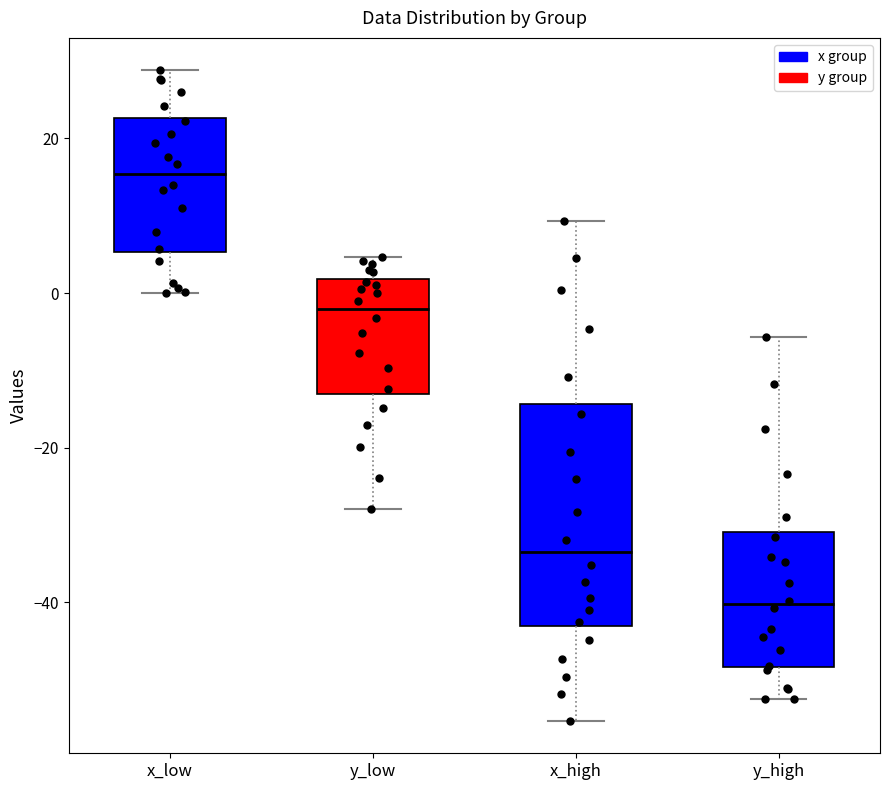

Which box's median line is the highest?

x_low